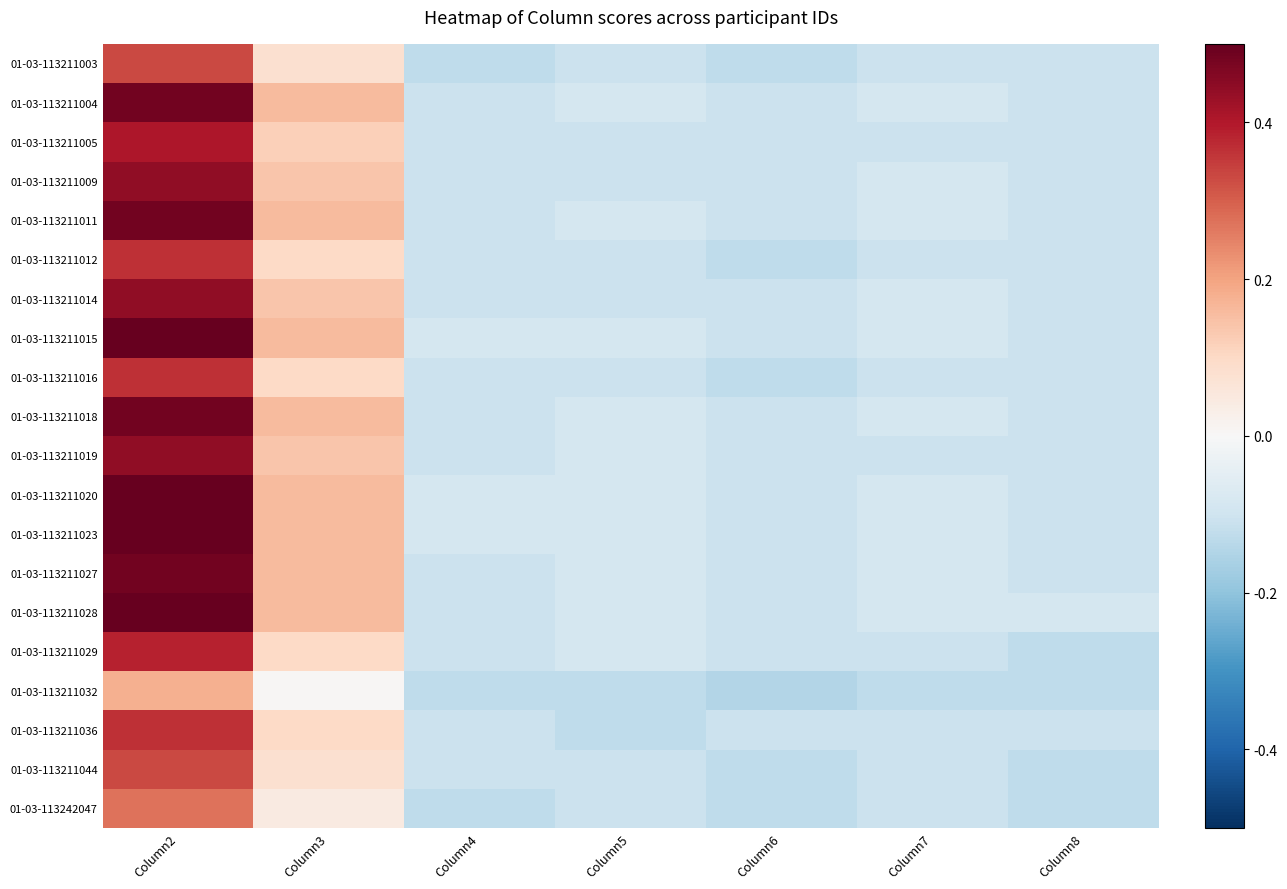

Reading left to right, list all the values displayed in this chart.

01-03-113211003: Column2=17.3	Column3=4.3	Column4=-6.7	Column5=-5.7	Column6=-6.7	Column7=-5.7	Column8=-5.7
01-03-113211004: Column2=25.3	Column3=8.3	Column4=-5.7	Column5=-4.7	Column6=-5.7	Column7=-4.7	Column8=-5.7
01-03-113211005: Column2=21.3	Column3=6.3	Column4=-5.7	Column5=-5.7	Column6=-5.7	Column7=-5.7	Column8=-5.7
01-03-113211009: Column2=23.3	Column3=7.3	Column4=-5.7	Column5=-5.7	Column6=-5.7	Column7=-4.7	Column8=-5.7
01-03-113211011: Column2=25.3	Column3=8.3	Column4=-5.7	Column5=-4.7	Column6=-5.7	Column7=-4.7	Column8=-5.7
01-03-113211012: Column2=19.3	Column3=5.3	Column4=-5.7	Column5=-5.7	Column6=-6.7	Column7=-5.7	Column8=-5.7
01-03-113211014: Column2=23.3	Column3=7.3	Column4=-5.7	Column5=-5.7	Column6=-5.7	Column7=-4.7	Column8=-5.7
01-03-113211015: Column2=26.3	Column3=8.3	Column4=-4.7	Column5=-4.7	Column6=-5.7	Column7=-4.7	Column8=-5.7
01-03-113211016: Column2=19.3	Column3=5.3	Column4=-5.7	Column5=-5.7	Column6=-6.7	Column7=-5.7	Column8=-5.7
01-03-113211018: Column2=25.3	Column3=8.3	Column4=-5.7	Column5=-4.7	Column6=-5.7	Column7=-4.7	Column8=-5.7
01-03-113211019: Column2=23.3	Column3=7.3	Column4=-5.7	Column5=-4.7	Column6=-5.7	Column7=-5.7	Column8=-5.7
01-03-113211020: Column2=26.3	Column3=8.3	Column4=-4.7	Column5=-4.7	Column6=-5.7	Column7=-4.7	Column8=-5.7
01-03-113211023: Column2=26.3	Column3=8.3	Column4=-4.7	Column5=-4.7	Column6=-5.7	Column7=-4.7	Column8=-5.7
01-03-113211027: Column2=25.3	Column3=8.3	Column4=-5.7	Column5=-4.7	Column6=-5.7	Column7=-4.7	Column8=-5.7
01-03-113211028: Column2=26.3	Column3=8.3	Column4=-5.7	Column5=-4.7	Column6=-5.7	Column7=-4.7	Column8=-4.7
01-03-113211029: Column2=20.3	Column3=5.3	Column4=-5.7	Column5=-4.7	Column6=-5.7	Column7=-5.7	Column8=-6.7
01-03-113211032: Column2=9.3	Column3=0.3	Column4=-6.7	Column5=-6.7	Column6=-7.7	Column7=-6.7	Column8=-6.7
01-03-113211036: Column2=19.3	Column3=5.3	Column4=-5.7	Column5=-6.7	Column6=-5.7	Column7=-5.7	Column8=-5.7
01-03-113211044: Column2=17.3	Column3=4.3	Column4=-5.7	Column5=-5.7	Column6=-6.7	Column7=-5.7	Column8=-6.7
01-03-113242047: Column2=14.3	Column3=2.3	Column4=-6.7	Column5=-5.7	Column6=-6.7	Column7=-5.7	Column8=-6.7